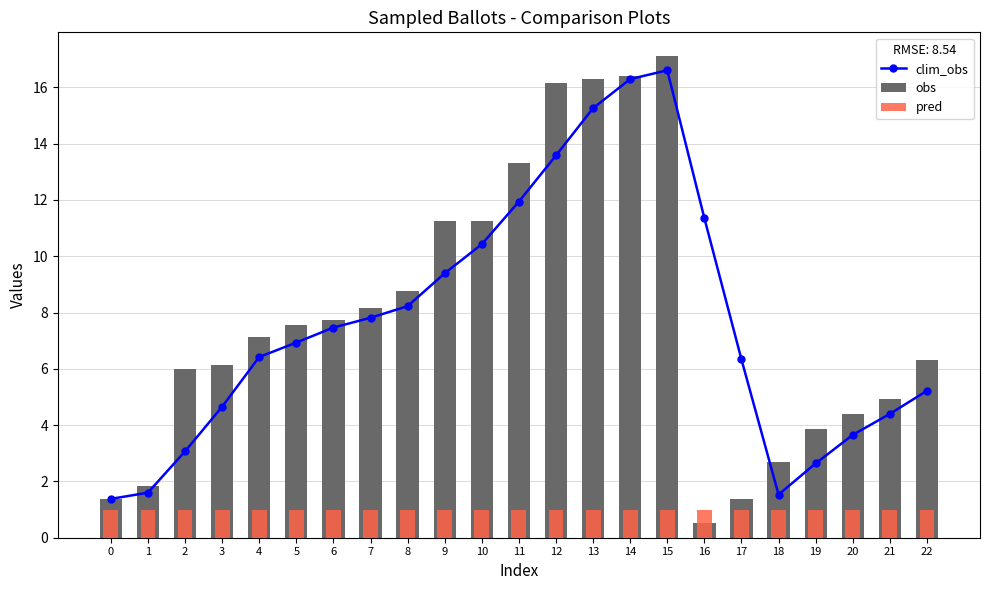

Reading left to right, what are all the values shown in this chart?

clim_obs: 1.4	1.6	3.1	4.7	6.4	6.9	7.5	7.8	8.2	9.4	10.4	11.9	13.6	15.3	16.3	16.6	11.4	6.3	1.5	2.6	3.7	4.4	5.2
obs: 1.4	1.8	6.0	6.1	7.1	7.5	7.7	8.2	8.8	11.2	11.3	13.3	16.2	16.3	16.4	17.1	0.5	1.4	2.7	3.9	4.4	4.9	6.3
pred: 1.0	1.0	1.0	1.0	1.0	1.0	1.0	1.0	1.0	1.0	1.0	1.0	1.0	1.0	1.0	1.0	1.0	1.0	1.0	1.0	1.0	1.0	1.0